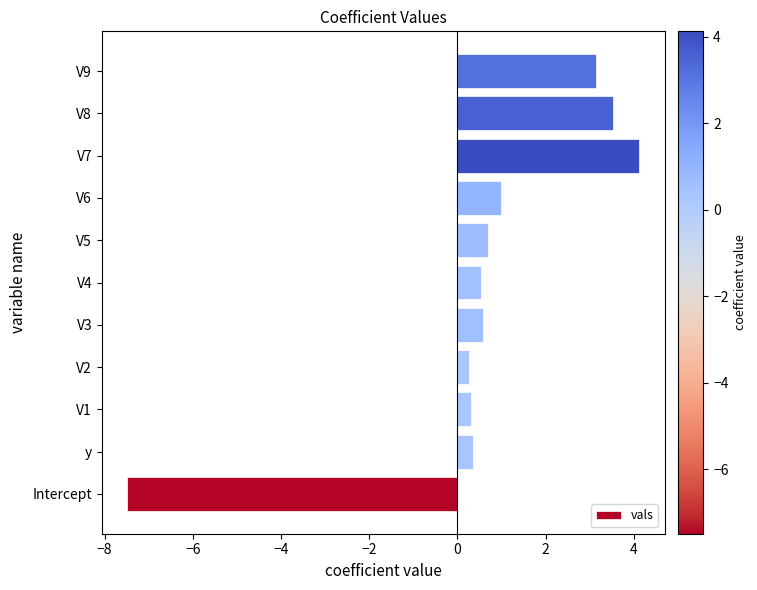

What is the difference between the maximum and minimum values?

11.6